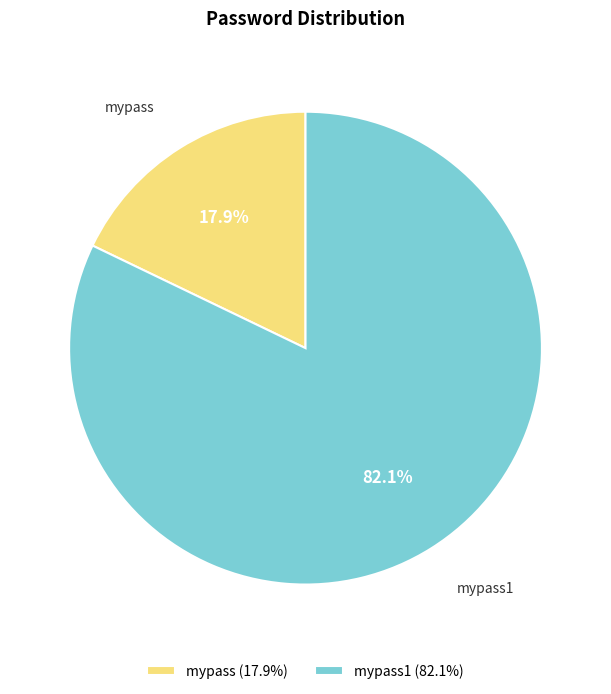

To the nearest percent, what is the combined percentage of mypass1 and mypass?

100%